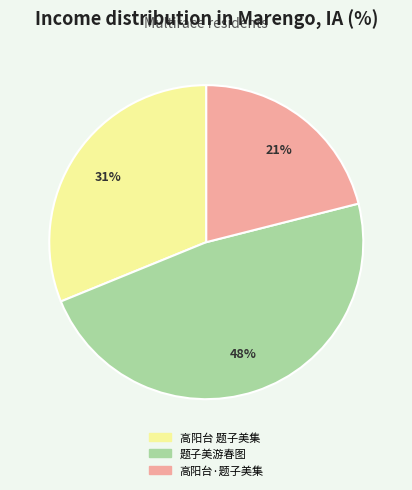

How many segments does this pie chart have?

3